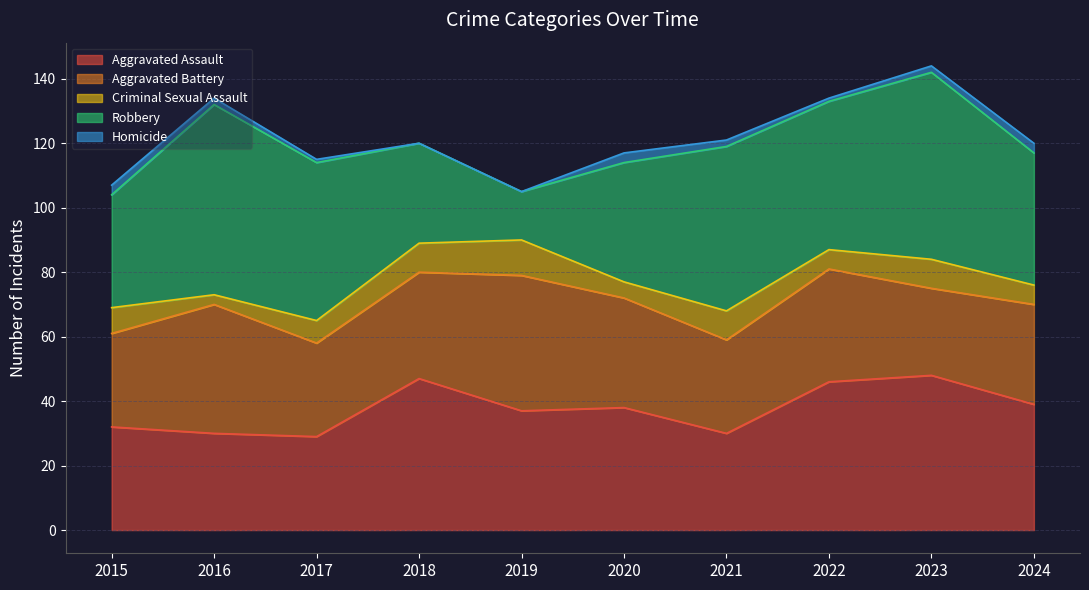

How many distinct data groups are displayed?

5